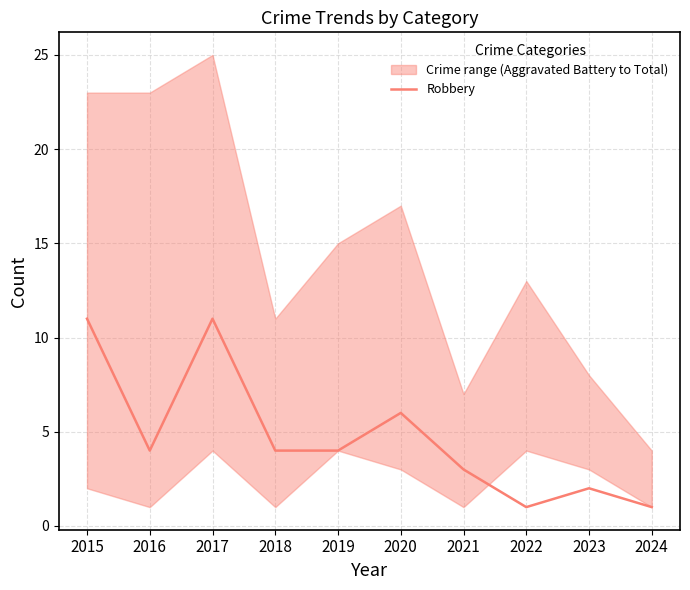

What is the value of the 5th point from the left?

4